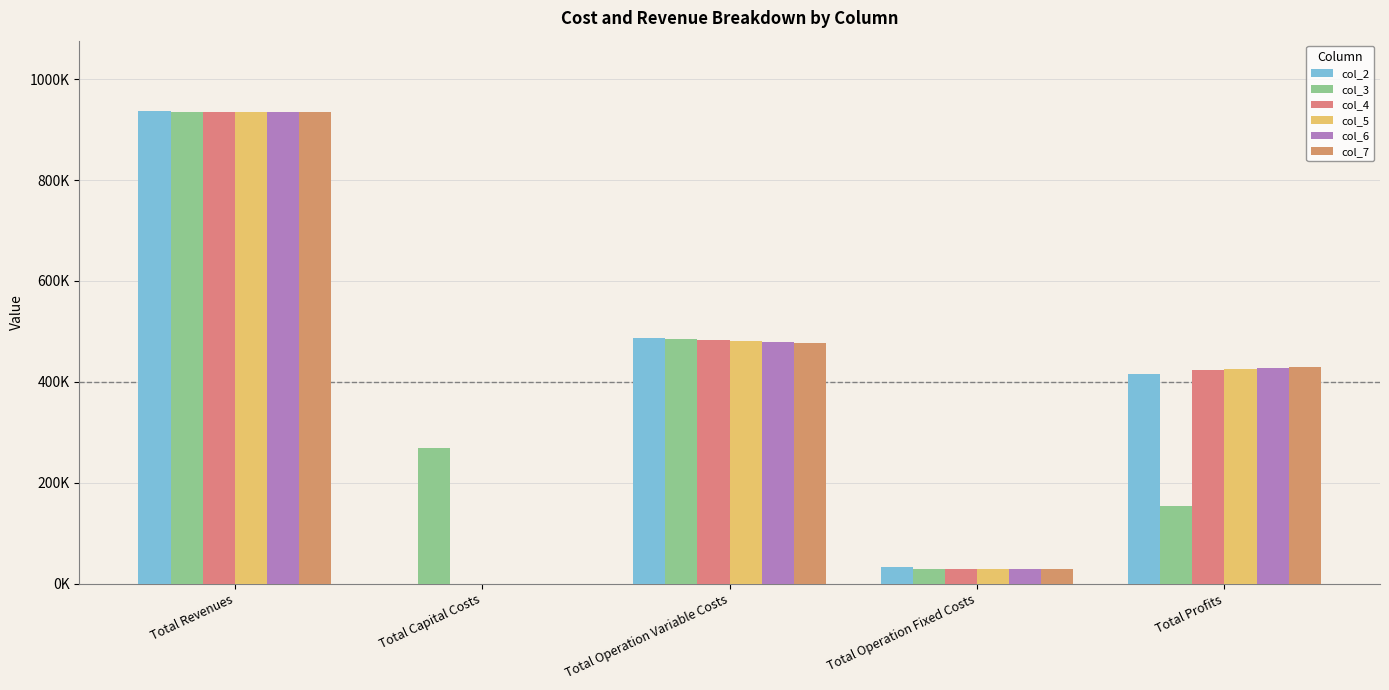

Reading left to right, extract all data points from this chart.

col_2: Total Revenues=935853.0	Total Capital Costs=0.0	Total Operation Variable Costs=487300.4	Total Operation Fixed Costs=33627.6	Total Profits=414925.0
col_3: Total Revenues=935168.6	Total Capital Costs=268000.0	Total Operation Variable Costs=485076.8	Total Operation Fixed Costs=28163.1	Total Profits=153928.7
col_4: Total Revenues=935168.6	Total Capital Costs=0.0	Total Operation Variable Costs=483260.1	Total Operation Fixed Costs=28163.1	Total Profits=423745.4
col_5: Total Revenues=935168.6	Total Capital Costs=0.0	Total Operation Variable Costs=481440.9	Total Operation Fixed Costs=28163.1	Total Profits=425564.5
col_6: Total Revenues=935168.6	Total Capital Costs=0.0	Total Operation Variable Costs=479619.2	Total Operation Fixed Costs=28163.1	Total Profits=427386.2
col_7: Total Revenues=935168.6	Total Capital Costs=0.0	Total Operation Variable Costs=477795.0	Total Operation Fixed Costs=28163.1	Total Profits=429210.5